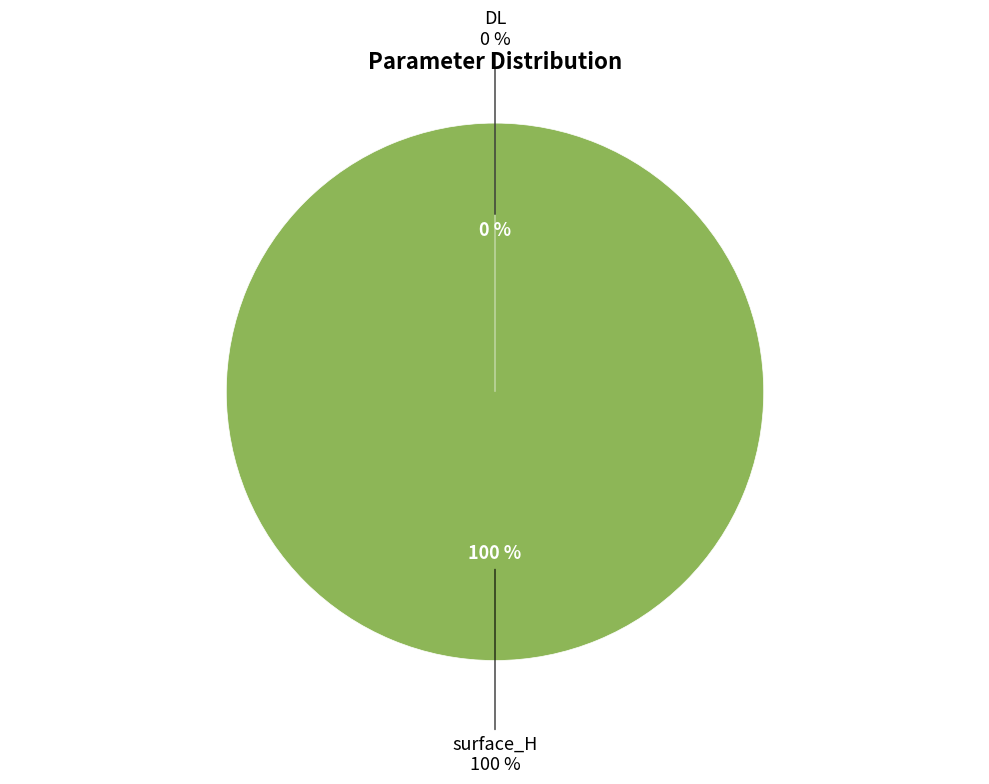

Combined, do DL and surface_H account for over 50%?

Yes